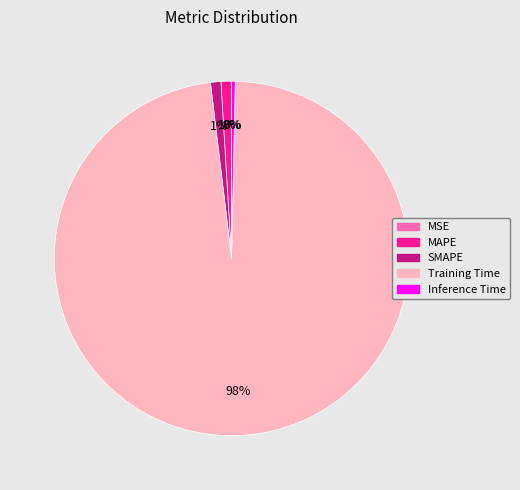

Is it true that Training Time is 98% of the pie?

True